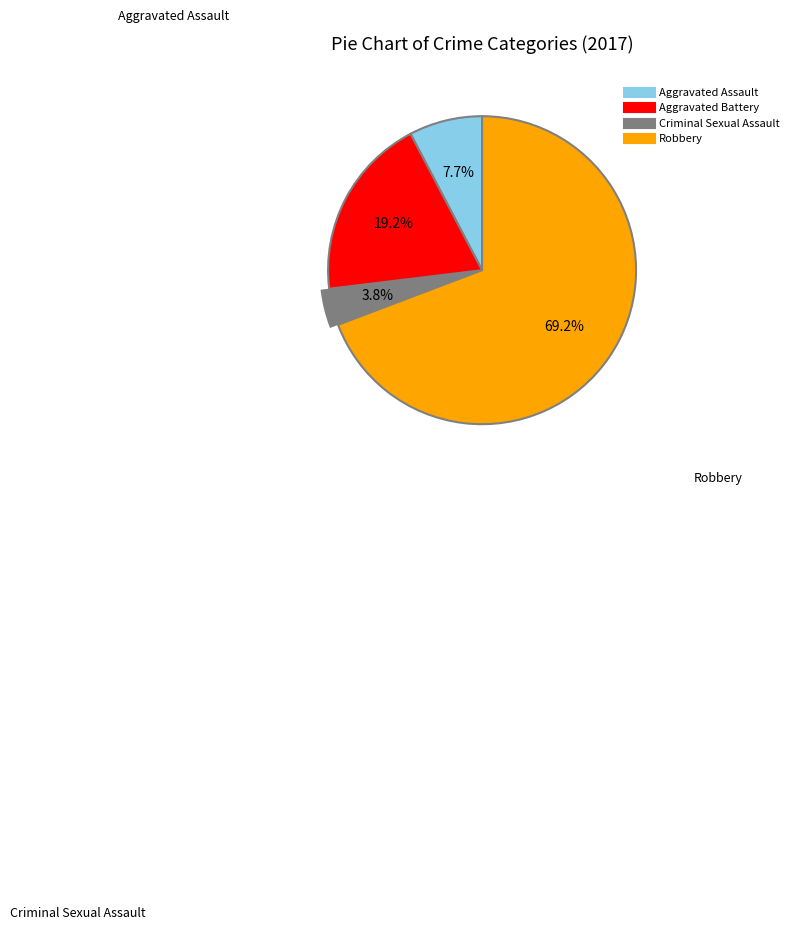

Is there a majority slice in this chart?

Yes